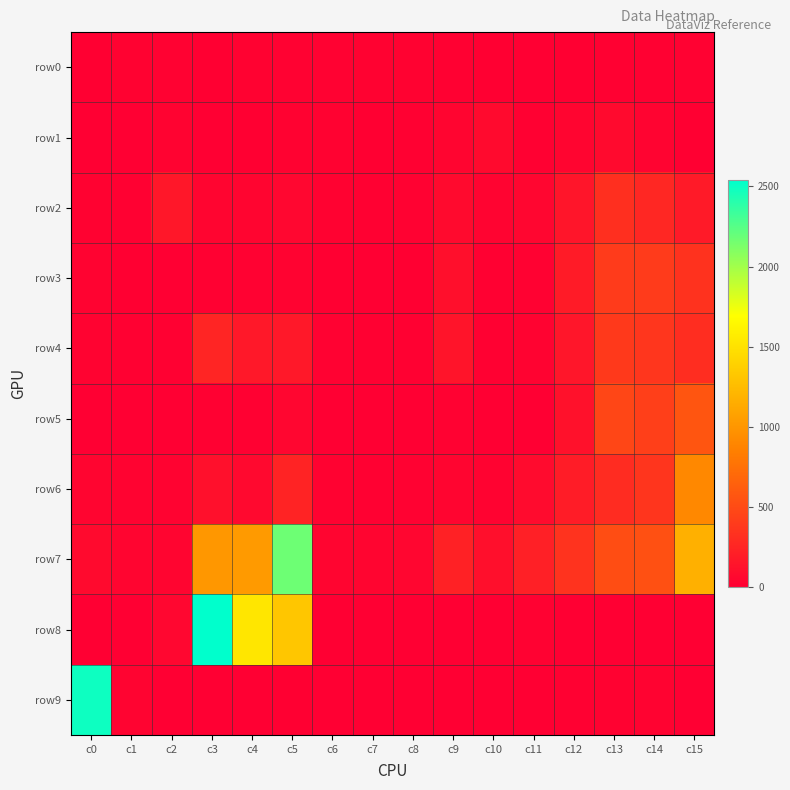

Between c1 and c4, which series saw the biggest shift?

row8